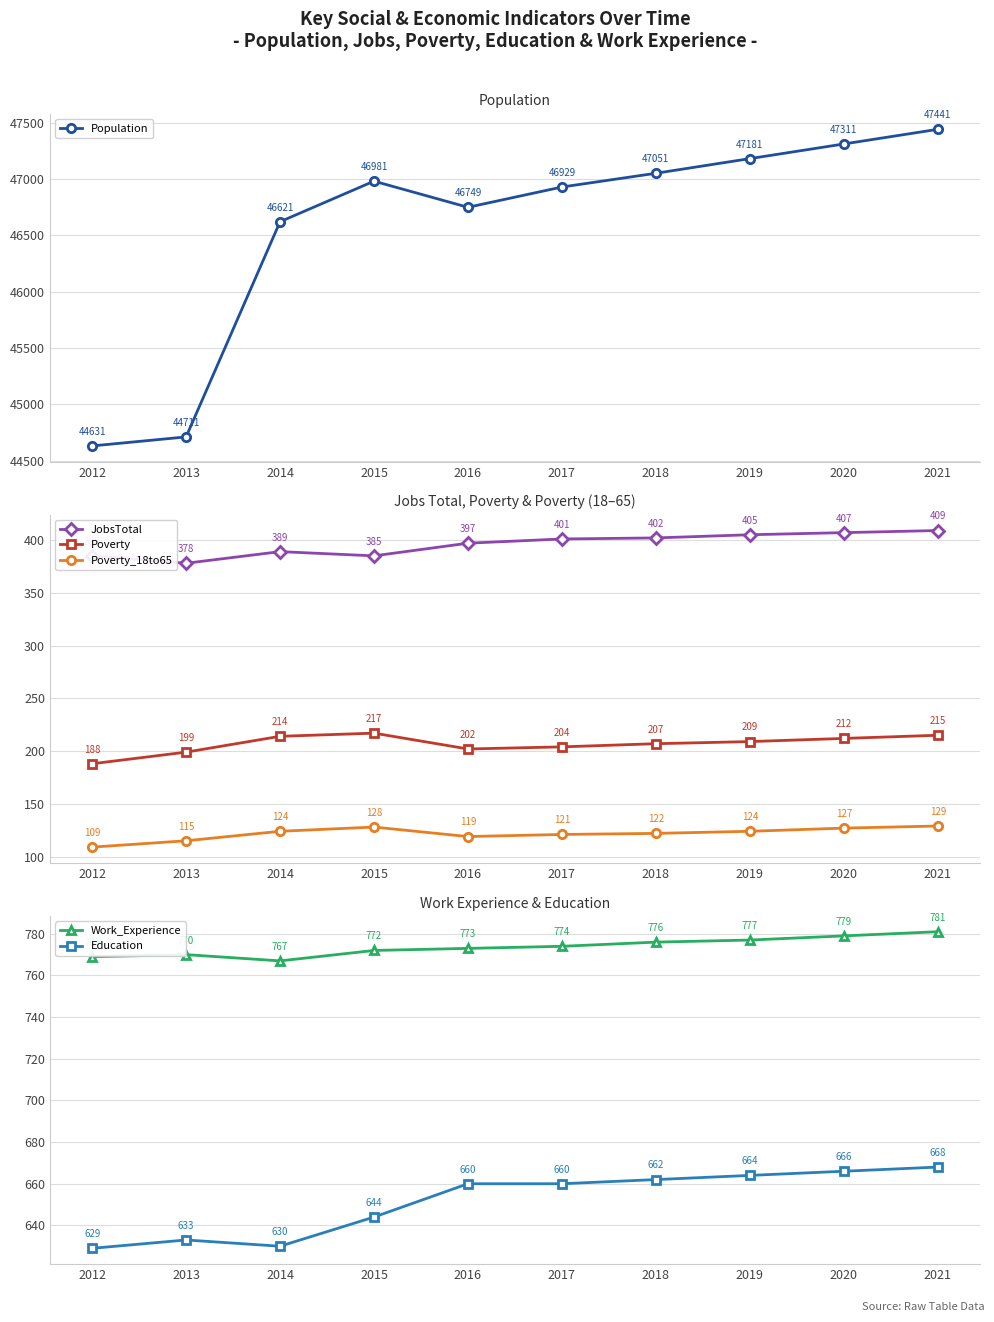

The JobsTotal series shows 385 at 2015. True or false?

True